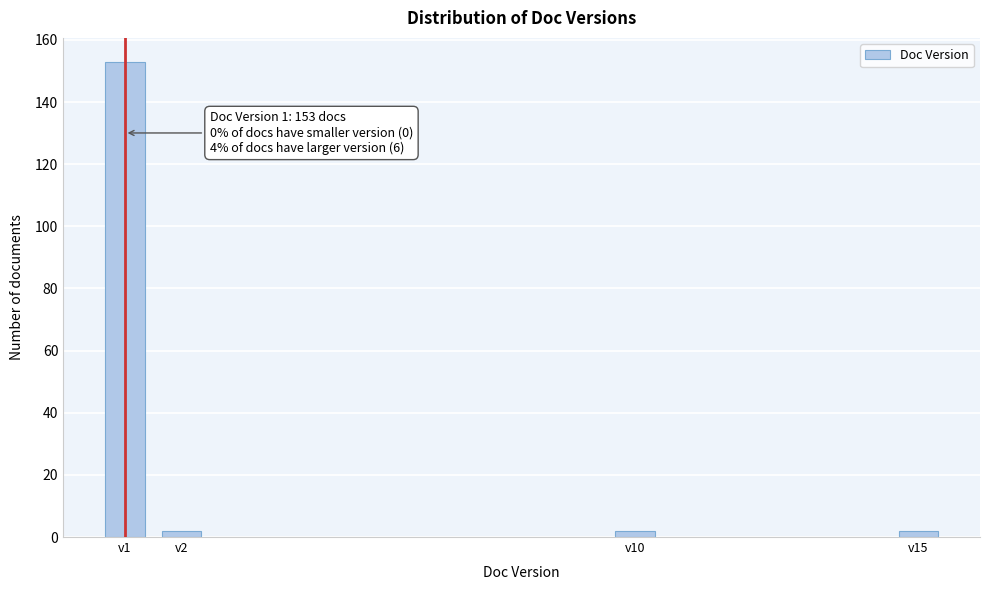

Reading left to right, transcribe all the data shown in this chart.

153	2	2	2